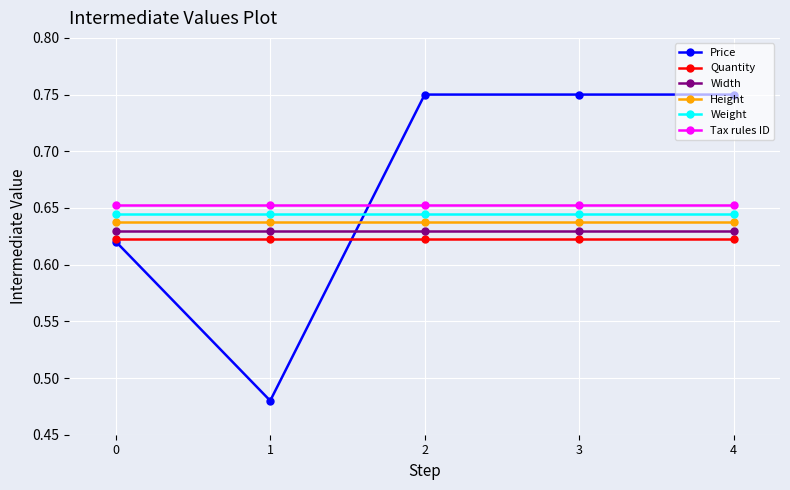

The Weight series shows 1.1 at 4. True or false?

False